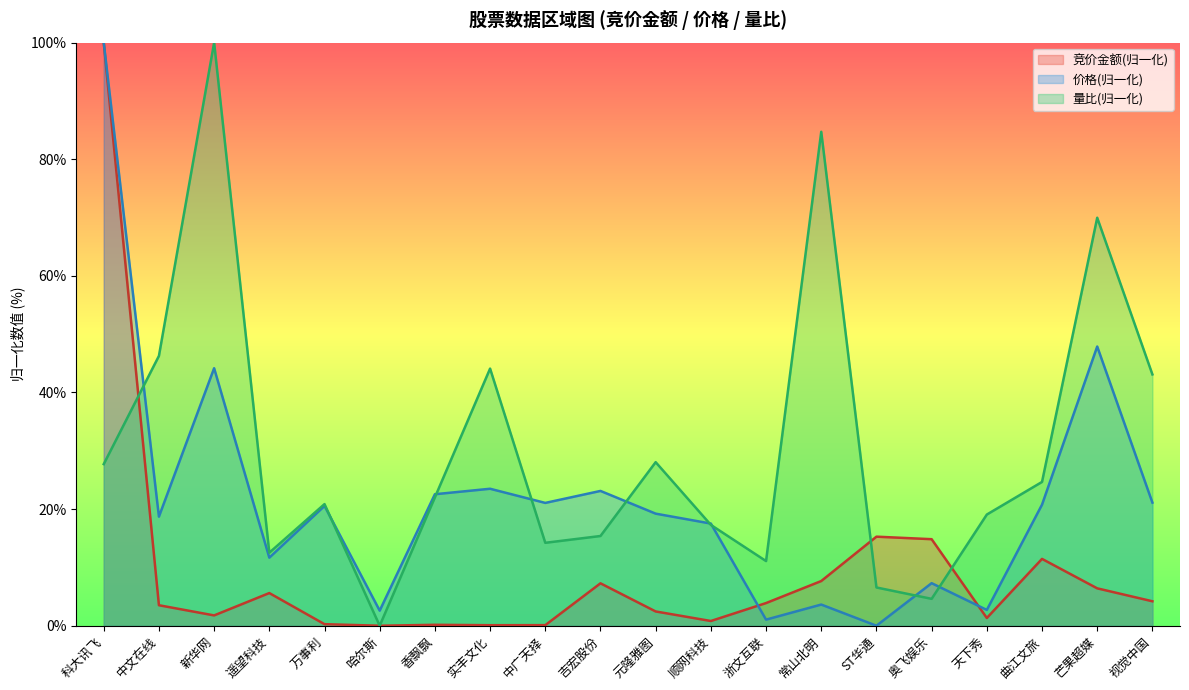

What is the sum of the 量比 values at ST华通 and 科大讯飞?

34.3